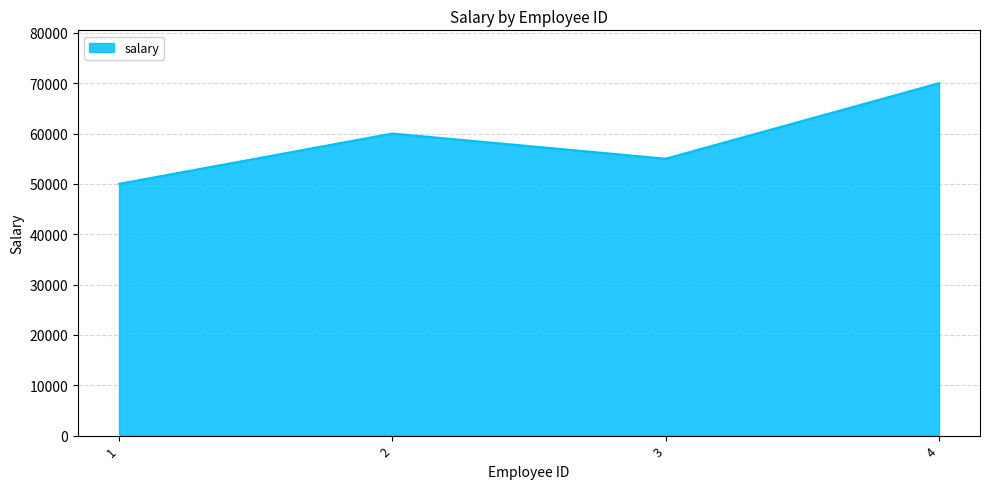

At which category does the chart reach its peak across all series?

4